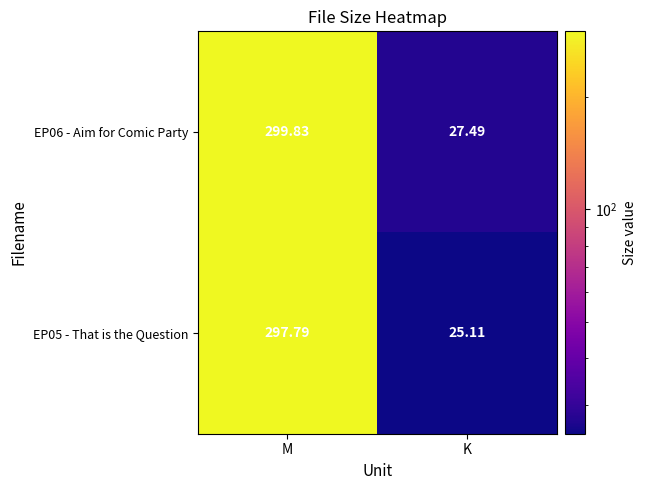

List the labels in order of EP06 - Aim for Comic Party value, smallest first.

K, M